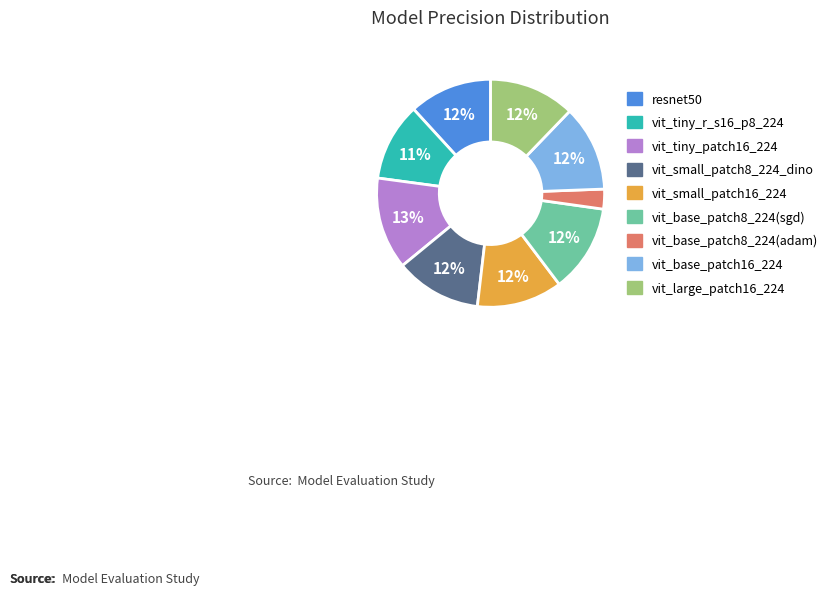

How many slices are in this pie chart?

9